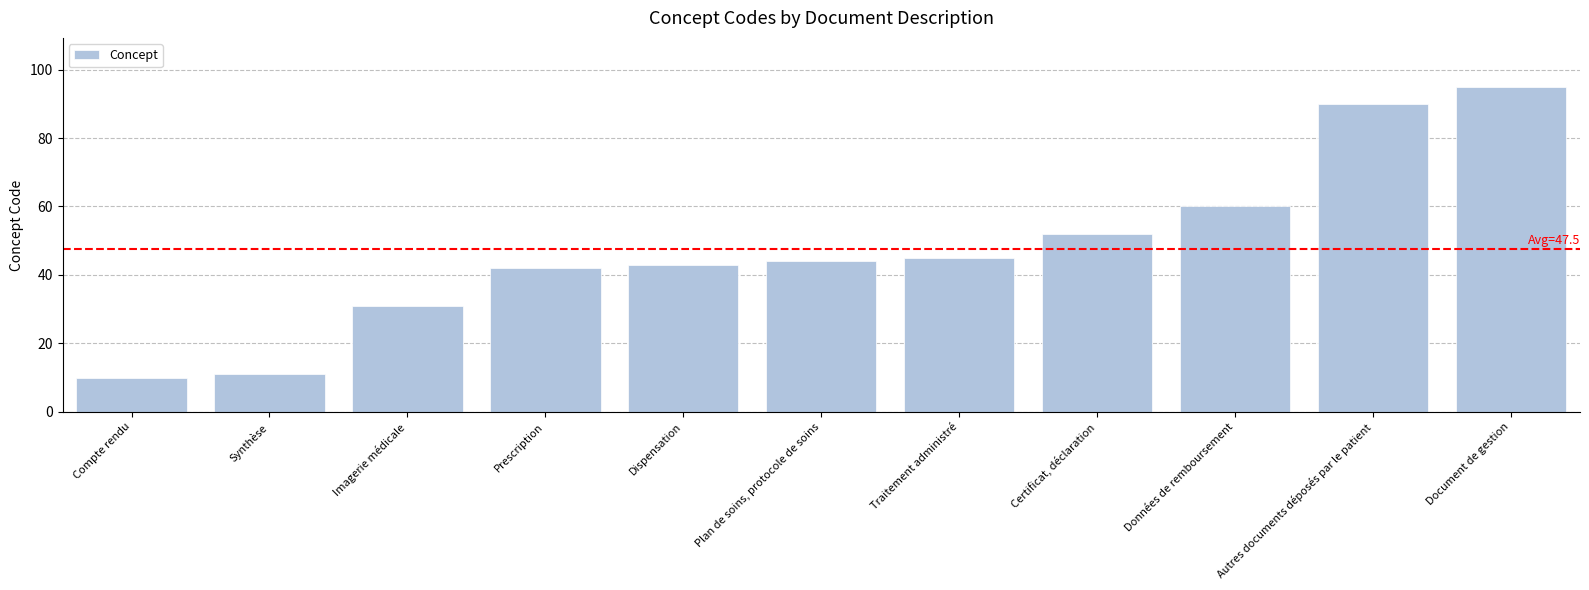

Between Imagerie médicale and Autres documents déposés par le patient, which is larger?

Autres documents déposés par le patient